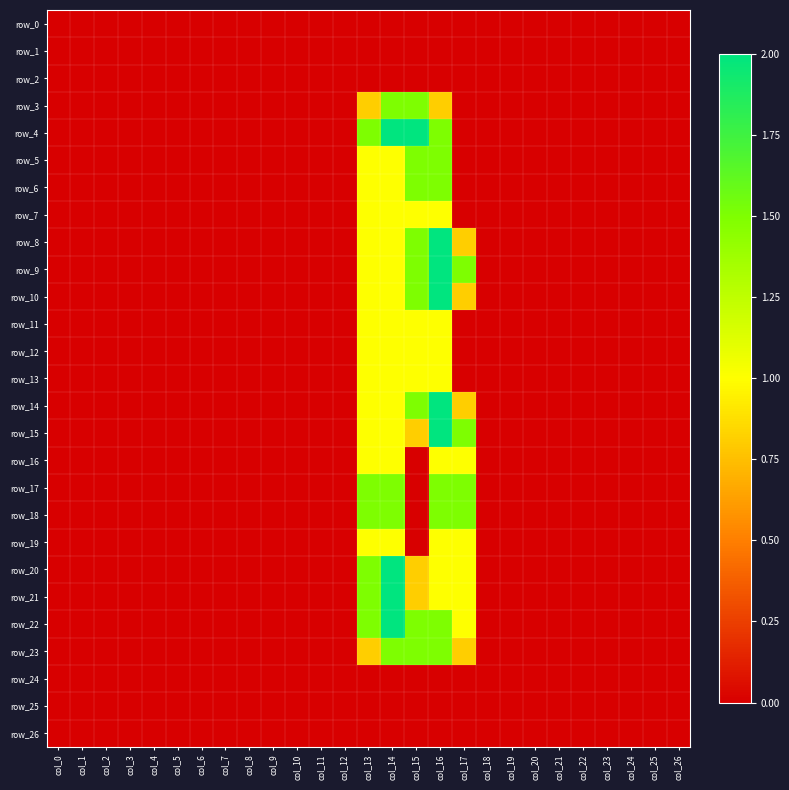

Rank the series at col_11 from highest to lowest value.

row_0, row_1, row_2, row_3, row_4, row_5, row_6, row_7, row_8, row_9, row_10, row_11, row_12, row_13, row_14, row_15, row_16, row_17, row_18, row_19, row_20, row_21, row_22, row_23, row_24, row_25, row_26